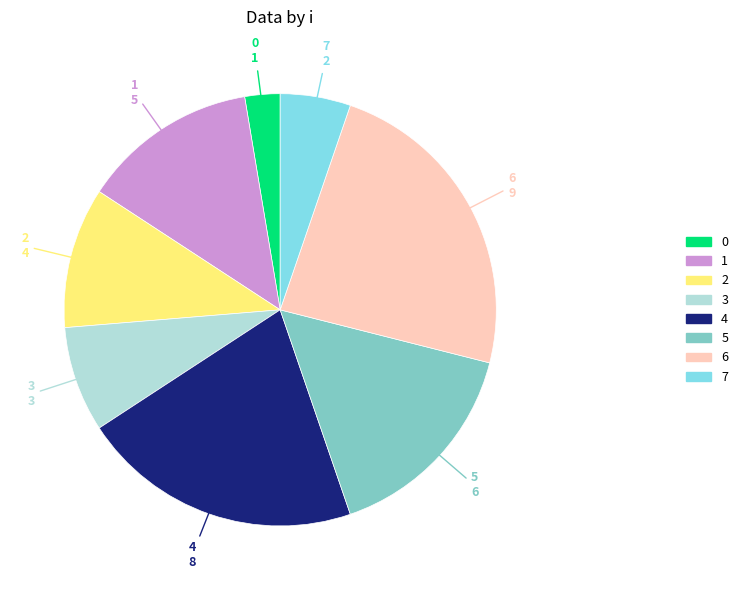

Does 6 represent more than half of the total?

No